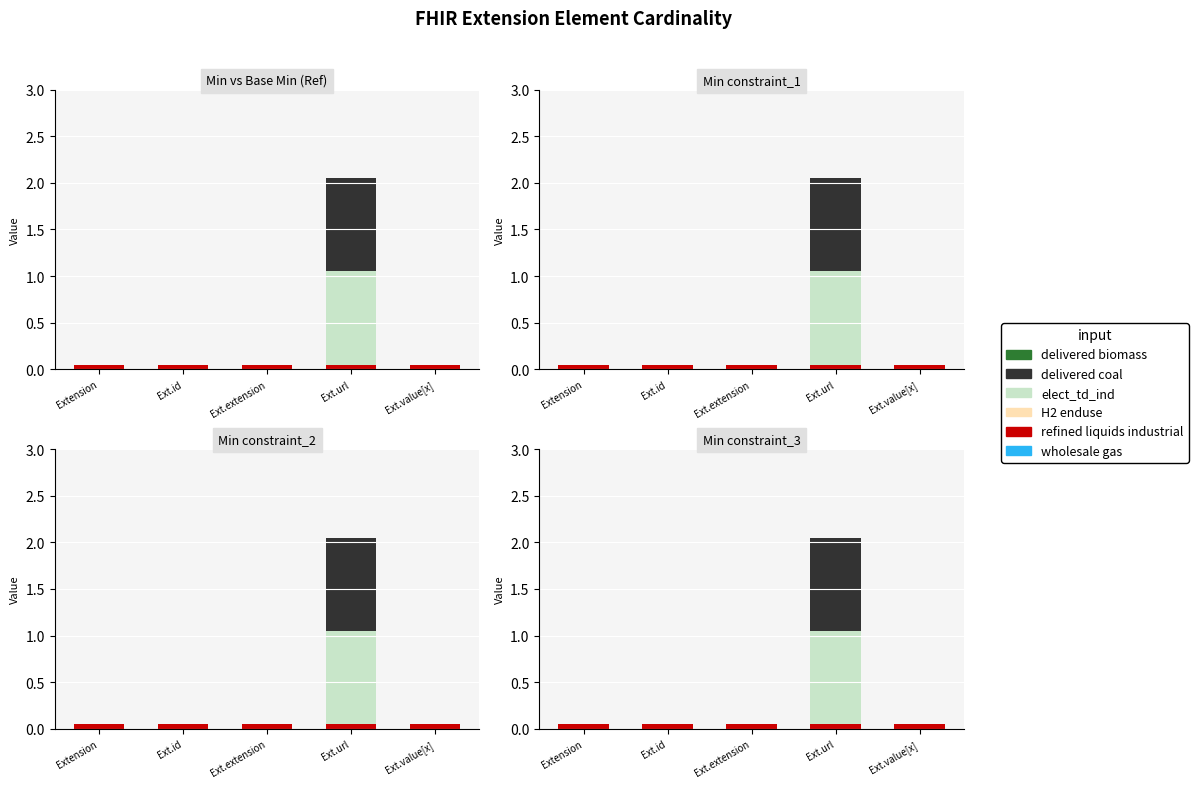

What is the difference between the highest and lowest values at Ext.value[x]?

0.1